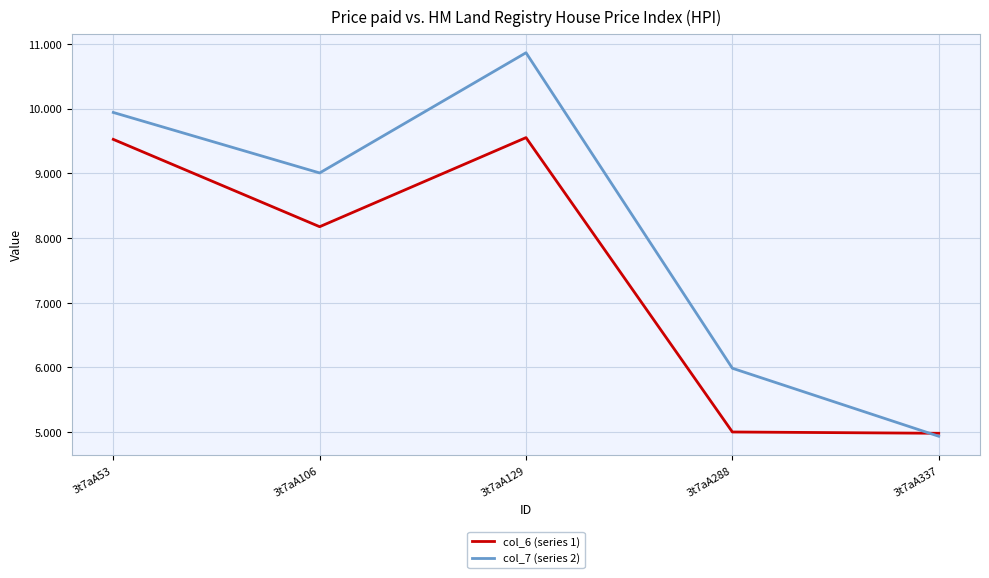

Is the value of col_7 (series 2) at 3t7aA129 greater than the value of col_6 (series 1) at 3t7aA288?

Yes